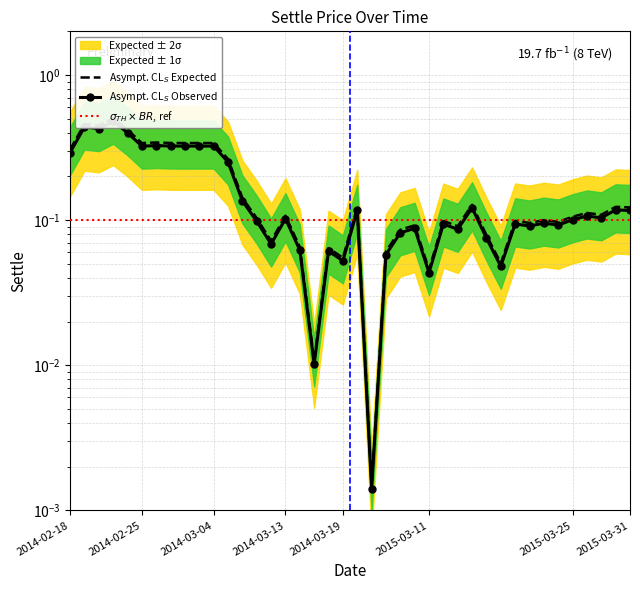

Where is the first local maximum?

2014-02-19